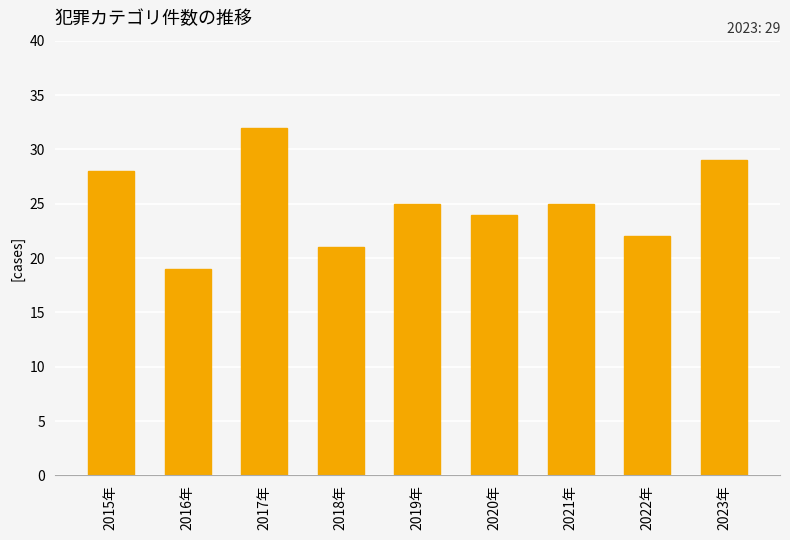

Are the bars horizontal?

No